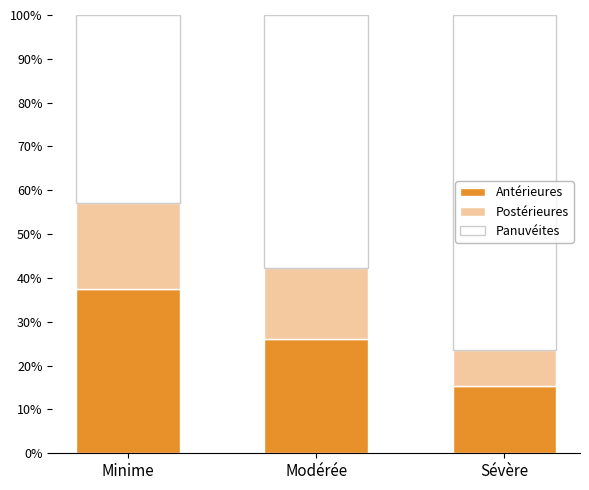

Does the chart contain stacked bars?

Yes